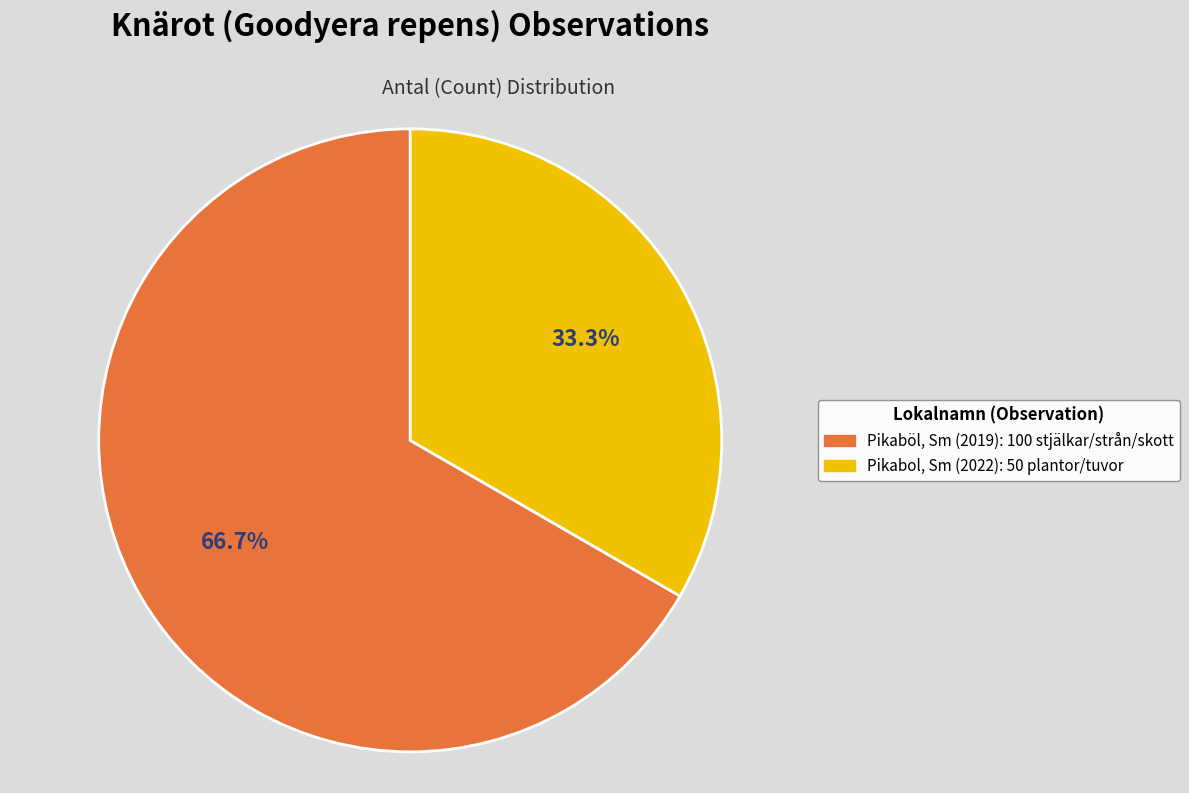

Is the sum of Pikabol, Sm (2022) and Pikaböl, Sm (2019) greater than half?

Yes